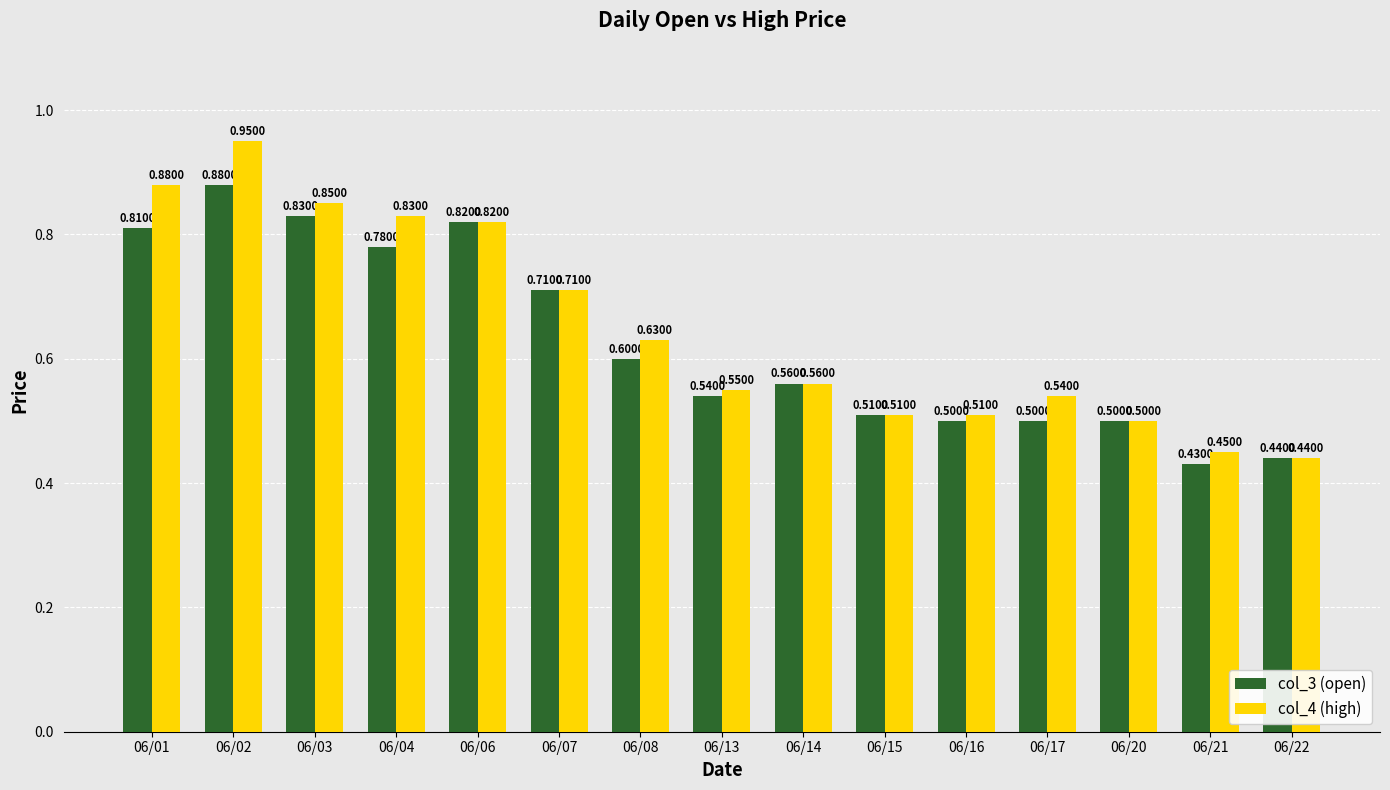

How many col_3 (open) values are between 0 and 1?

15